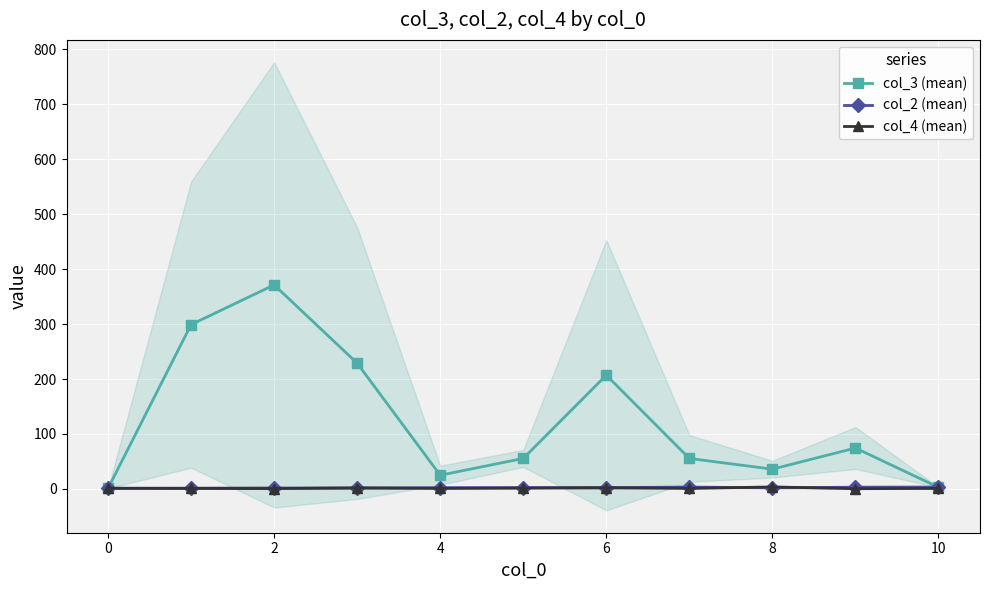

At how many categories does at least one series exceed 357?

1